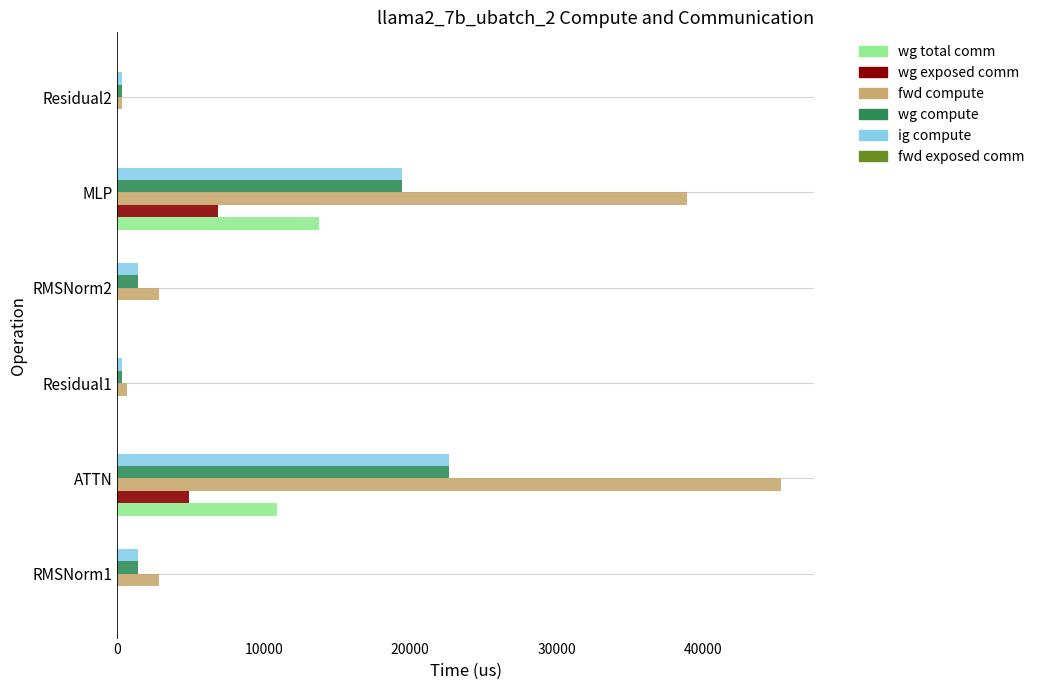

Between ATTN and RMSNorm2, which series saw the biggest shift?

fwd compute